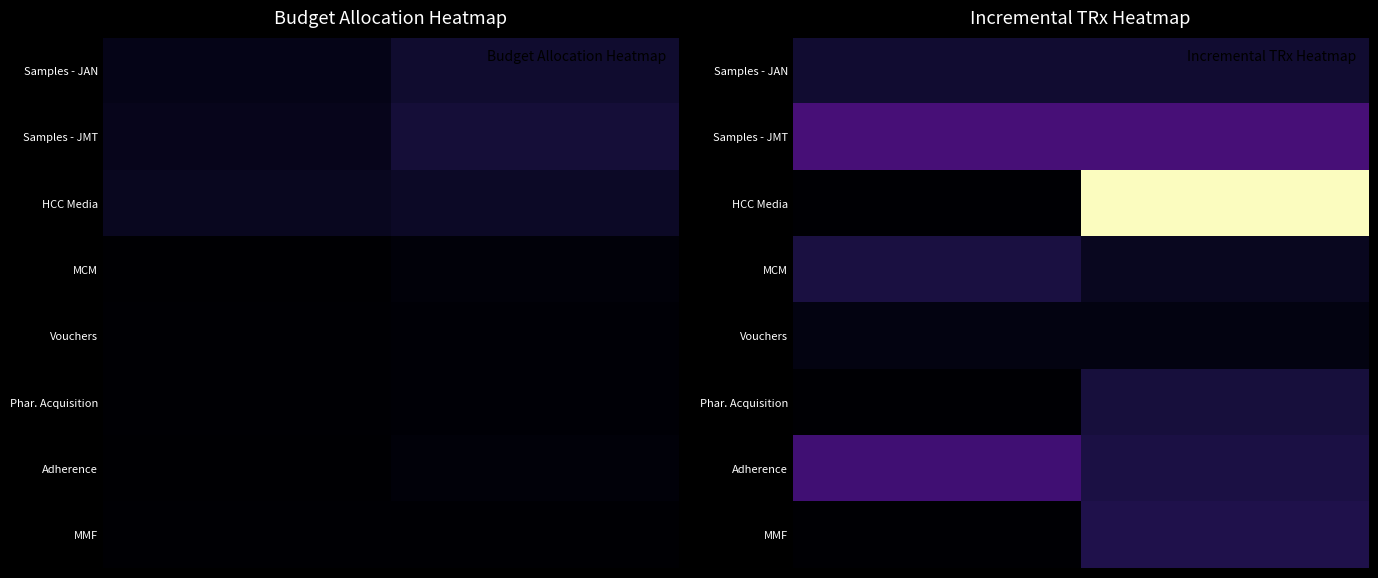

At which category is the sum across all series the highest?

1